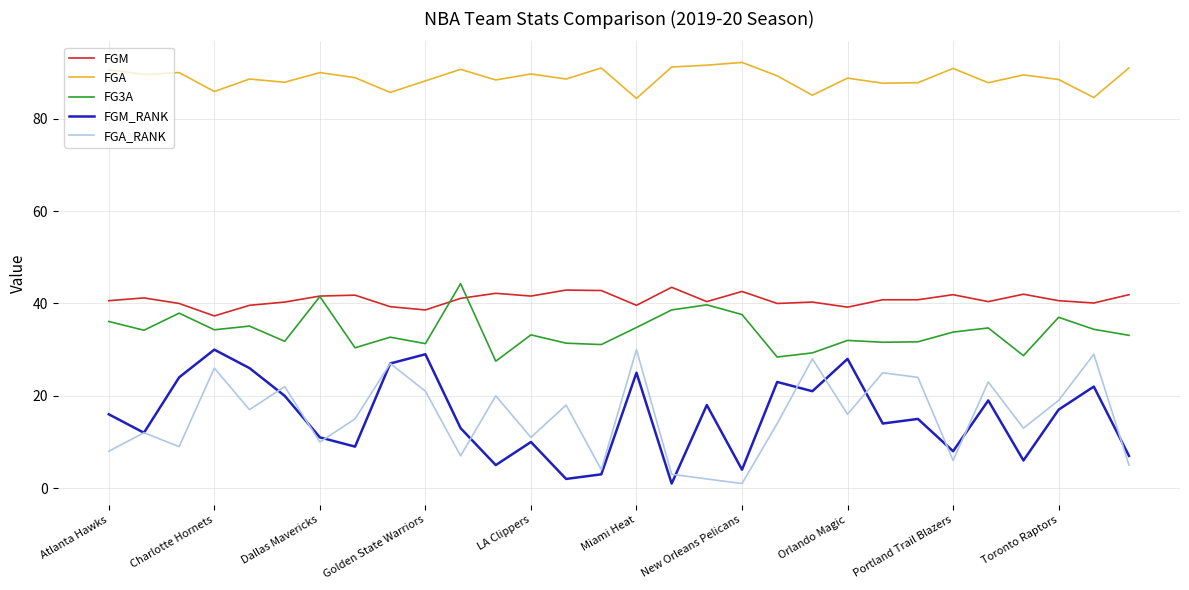

In FGA, how many points are lower than both neighbors (excluding endpoints)?

11